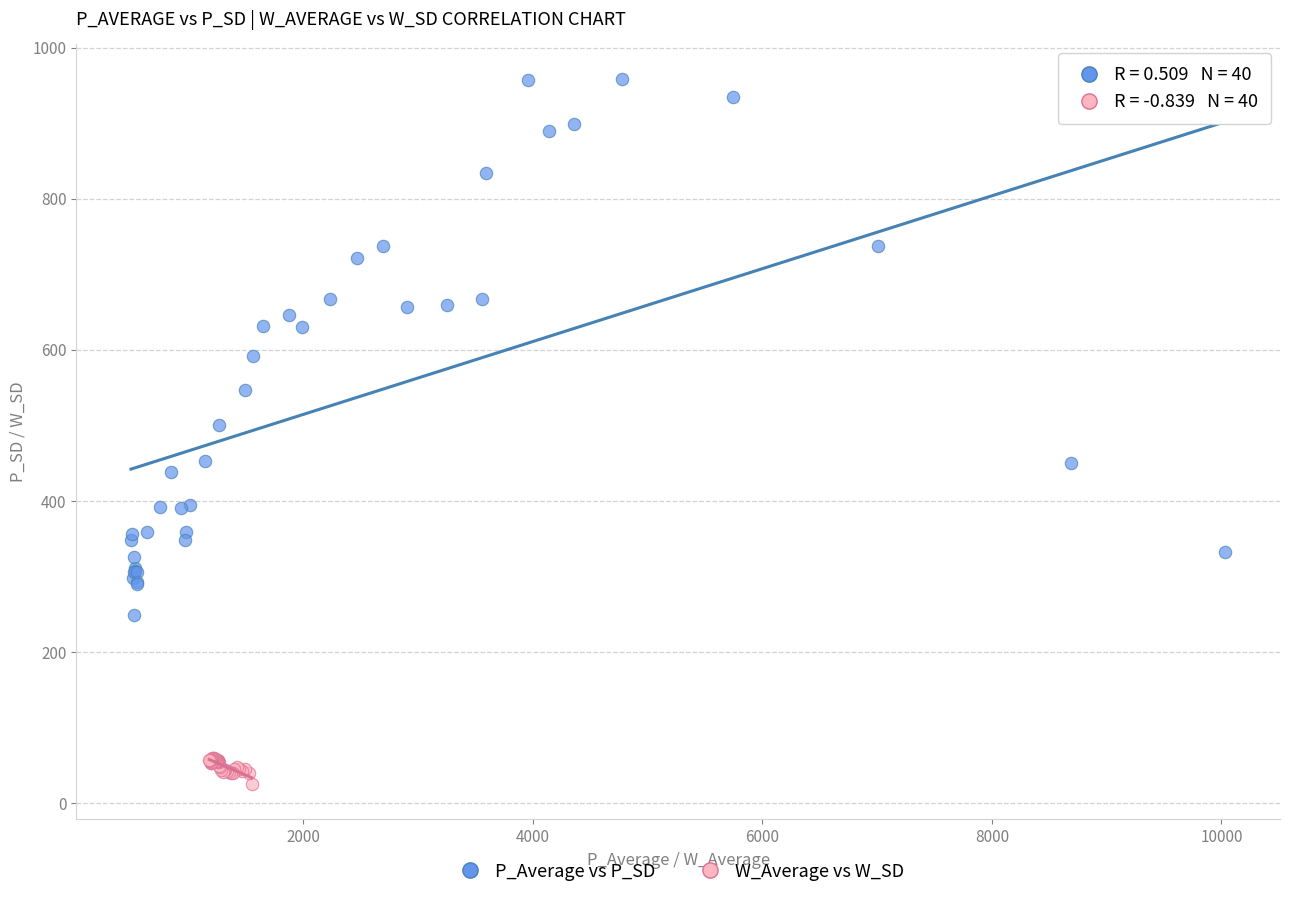

Which series contains the lowest Y value?

W_Average vs W_SD